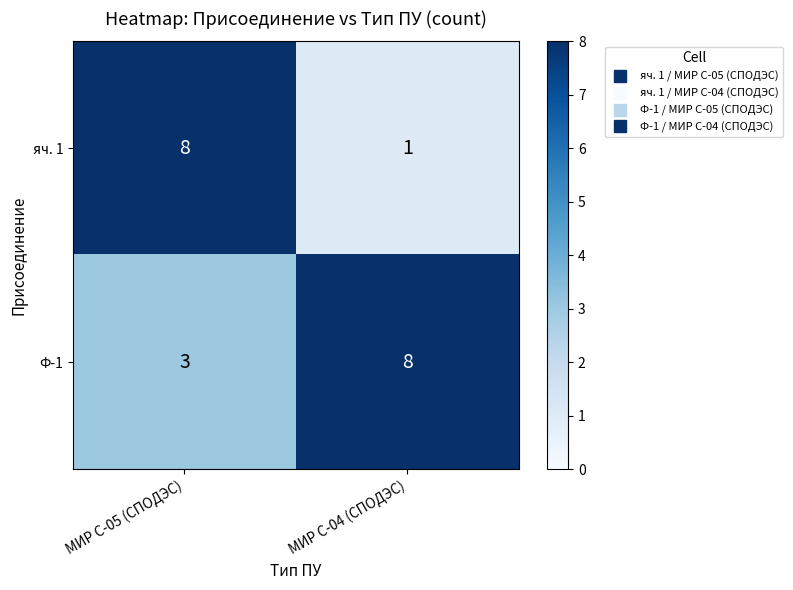

The яч. 1 series shows 14 at МИР С-05 (СПОДЭС). True or false?

False